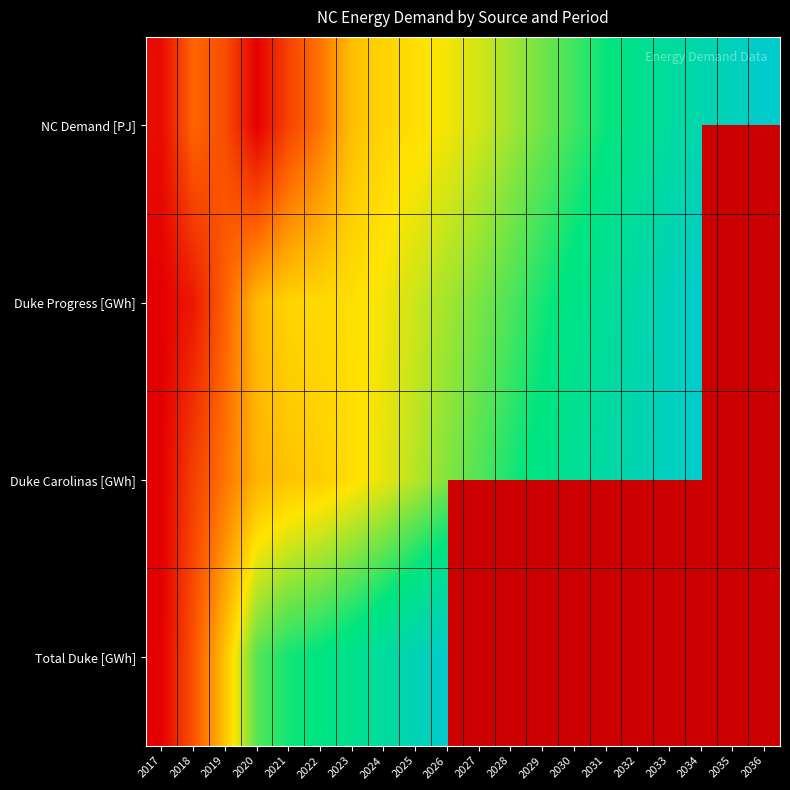

Is the value of Total Duke [GWh] at 2019 greater than the value of Duke Progress [GWh] at 2031?

No